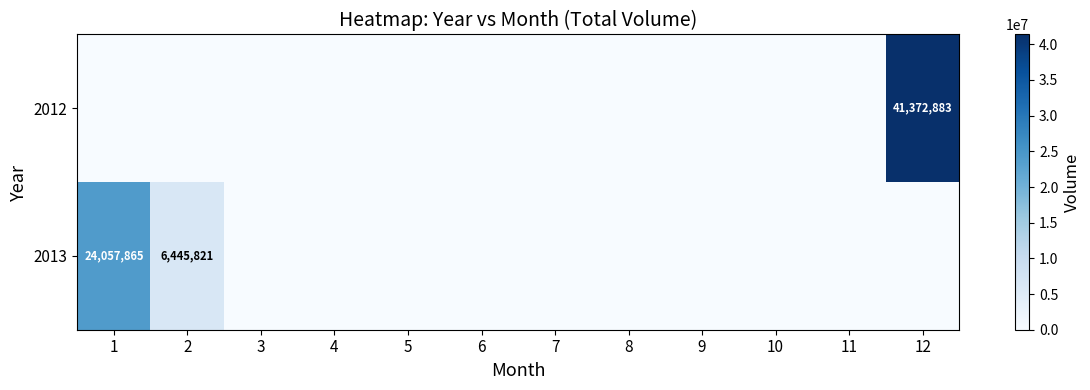

The value of 2013 at 1 is 24057865. True or false?

True